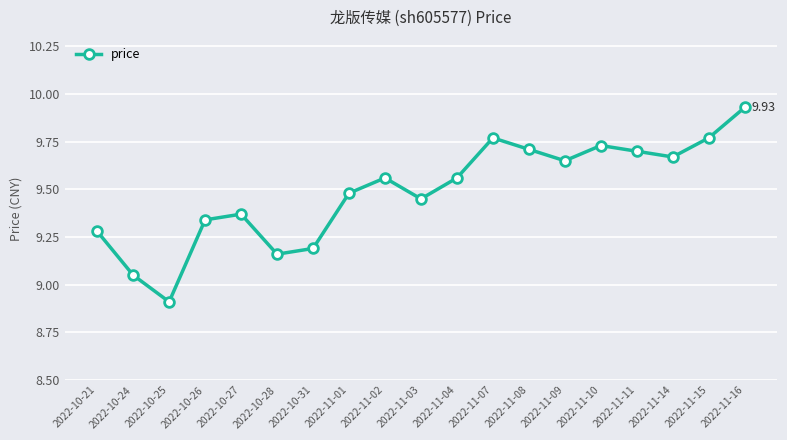

How many interior local peaks (higher than both neighbors) does the data have?

4